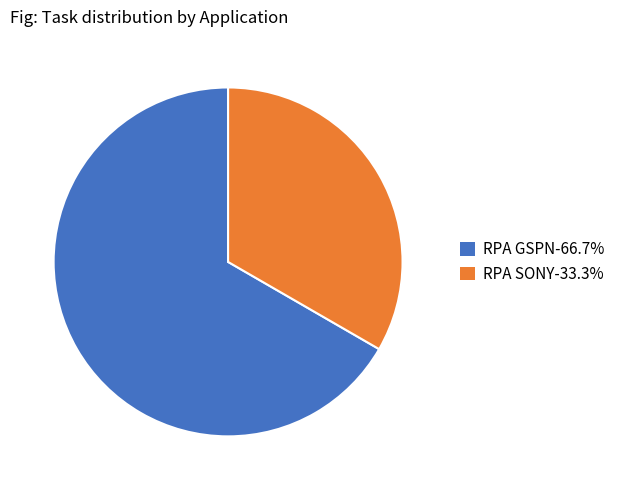

Is RPA SONY the majority of the pie?

No